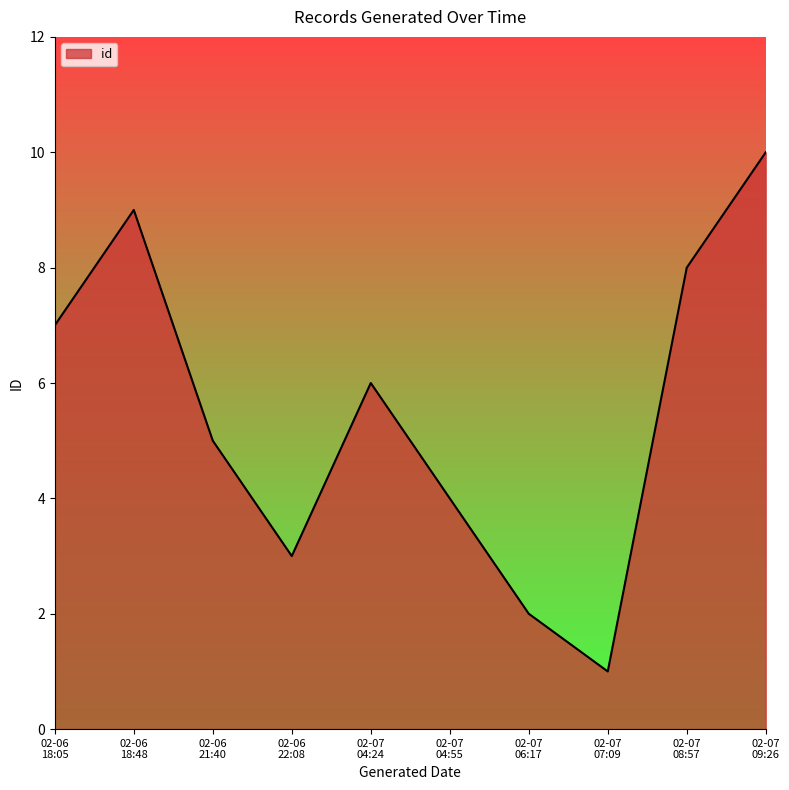

What is the average value?

6